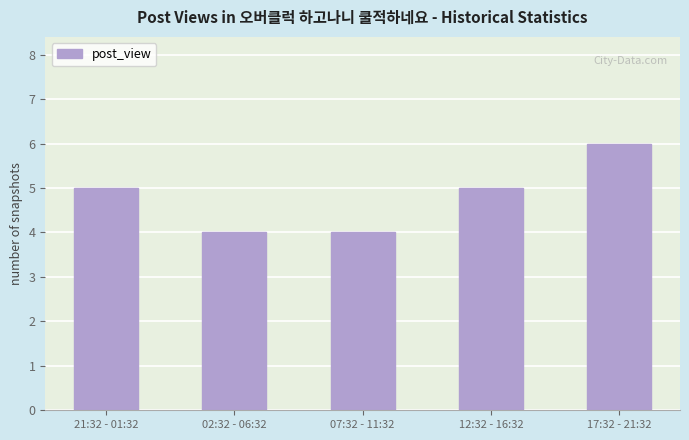

Are the bars grouped side by side (vs. stacked)?

No